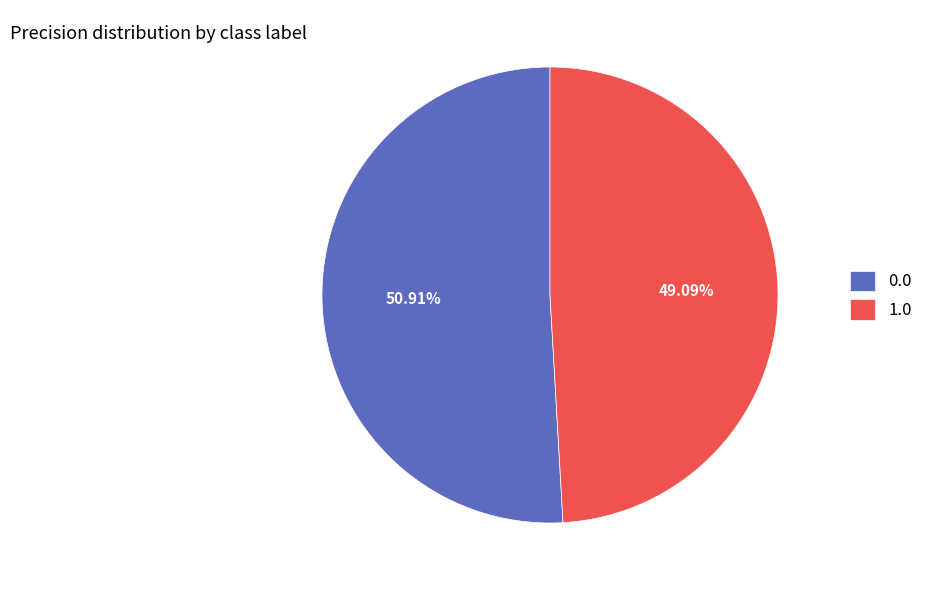

Is there any slice that represents more than half of the pie?

Yes